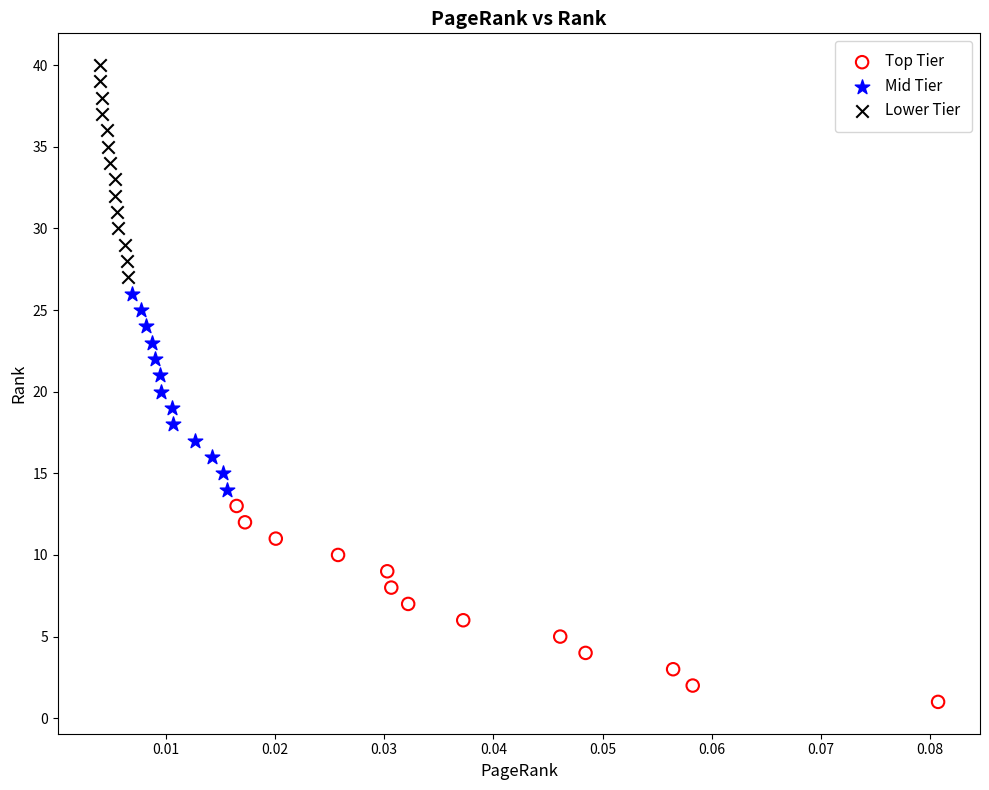

Which series has the largest Y range (max minus min)?

Lower Tier